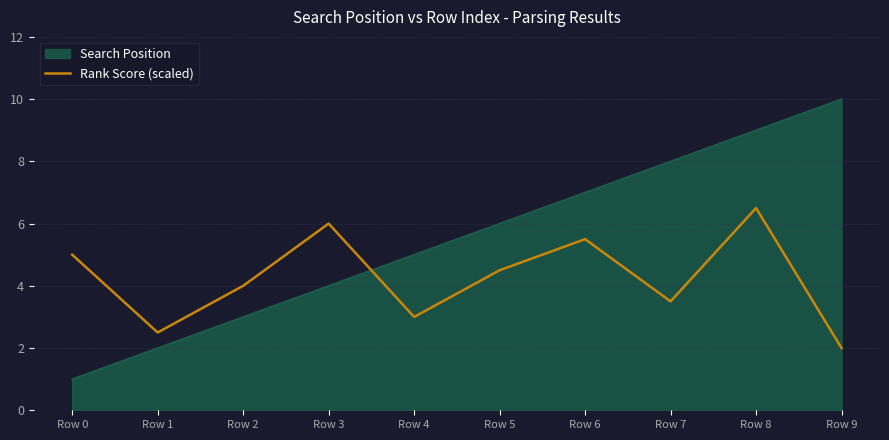

What is the lowest value of the Search Position series?

1.0